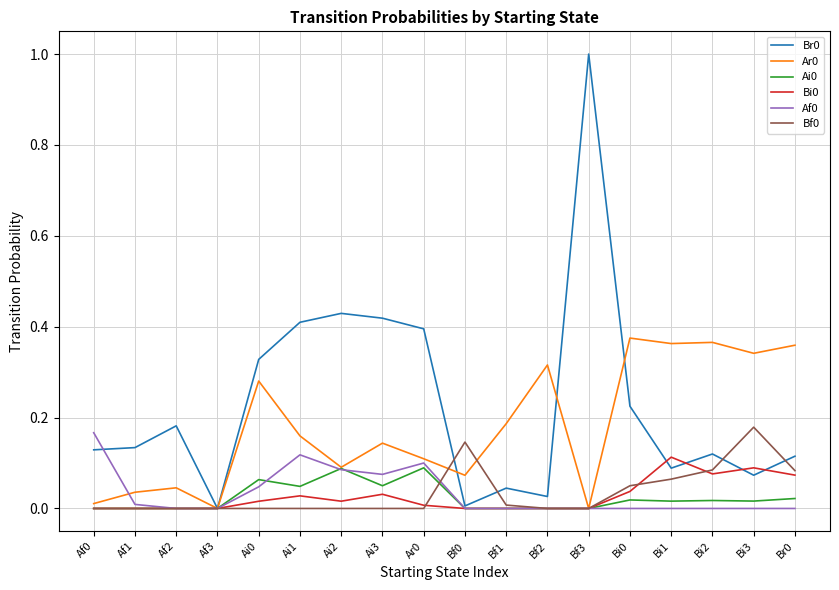

At which category does Ar0 reach its first local valley?

Af3